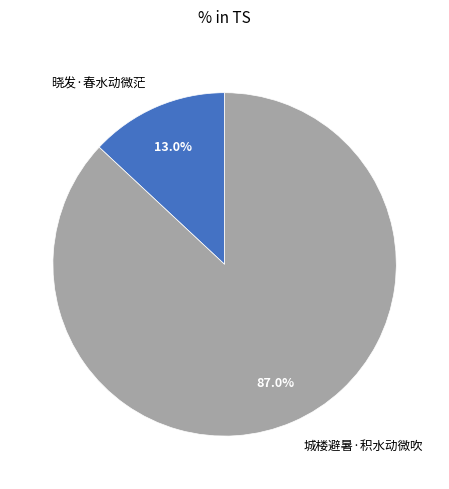

To the nearest percent, what is the difference between the largest and smallest slice percentages?

74%